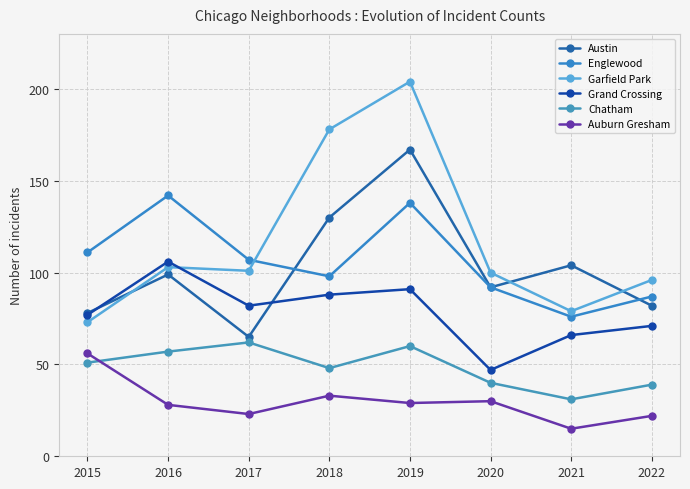

How many distinct data groups are displayed?

6